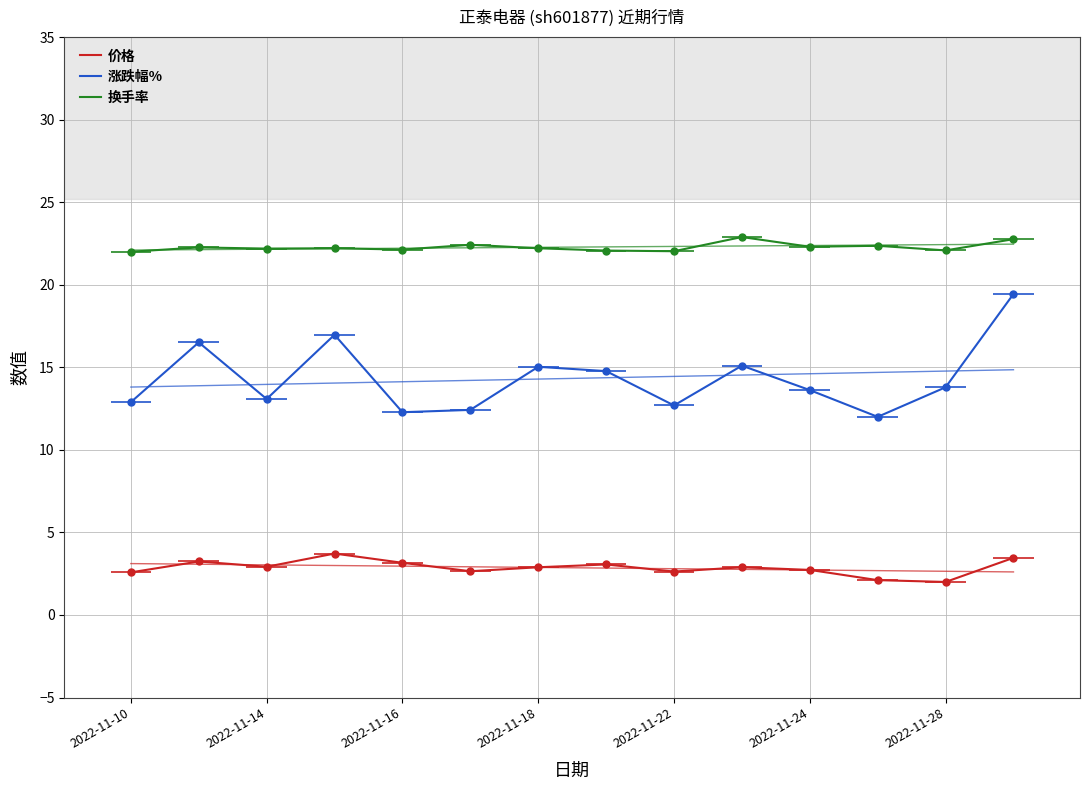

At 2022-11-18, list the series in order from smallest to largest.

价格, 涨跌幅%, 换手率